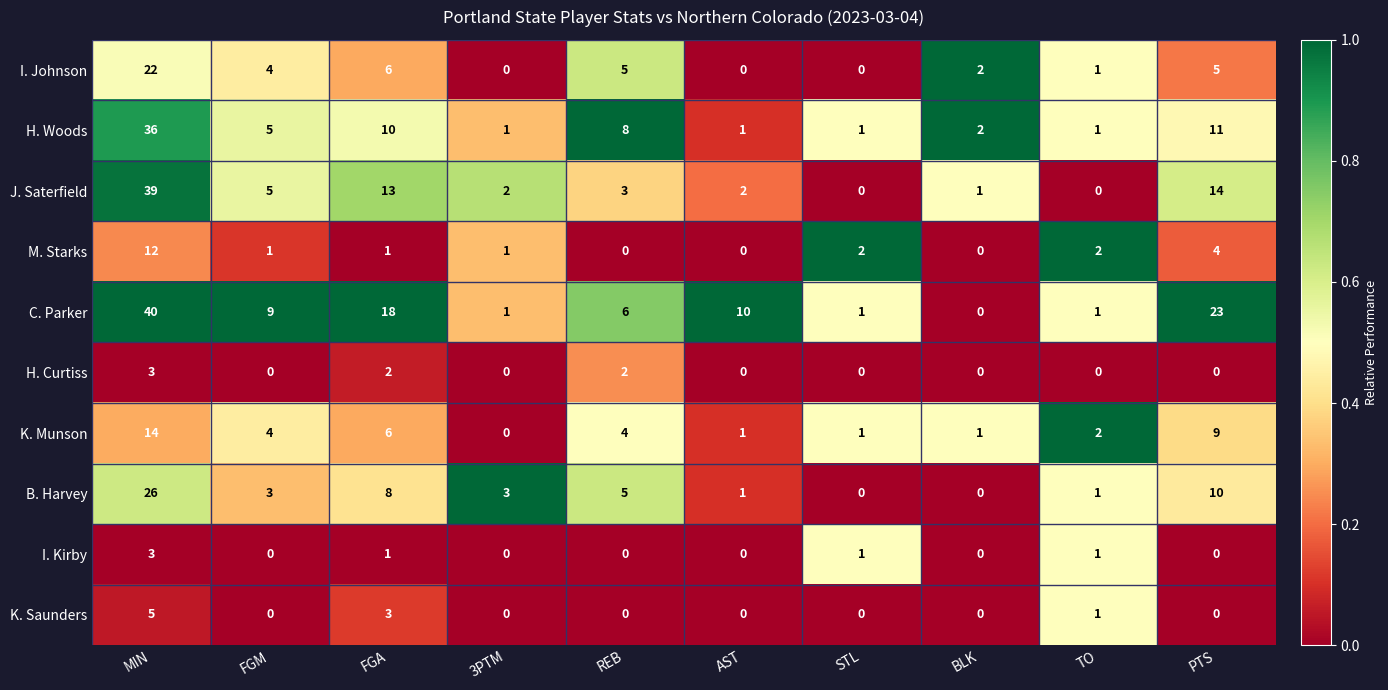

How many data points in M. Starks are less than 1?

3